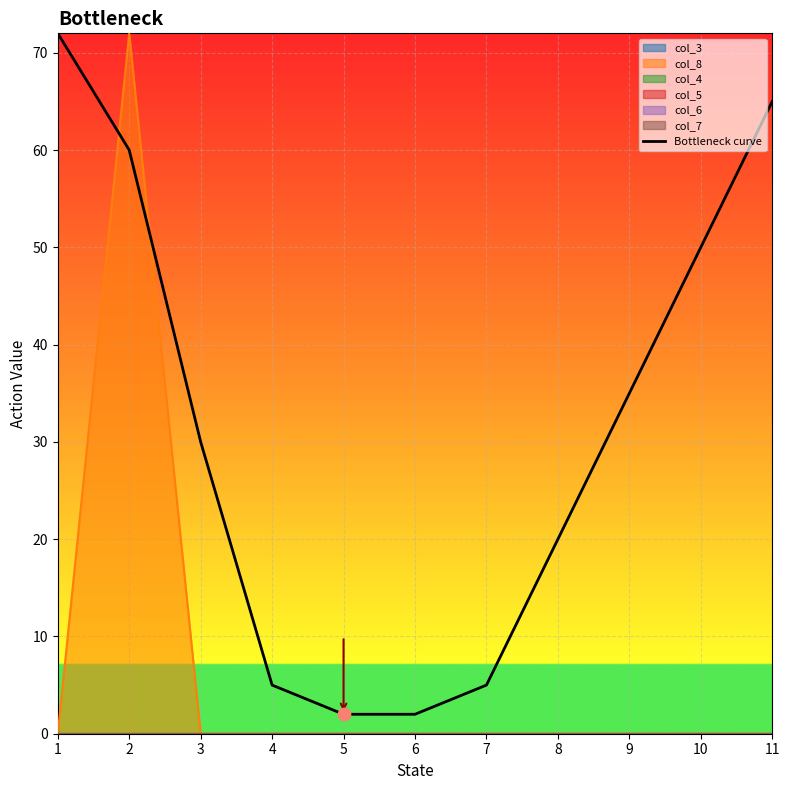

Approximately how many times larger is the value at 11 compared to 2?

1.1